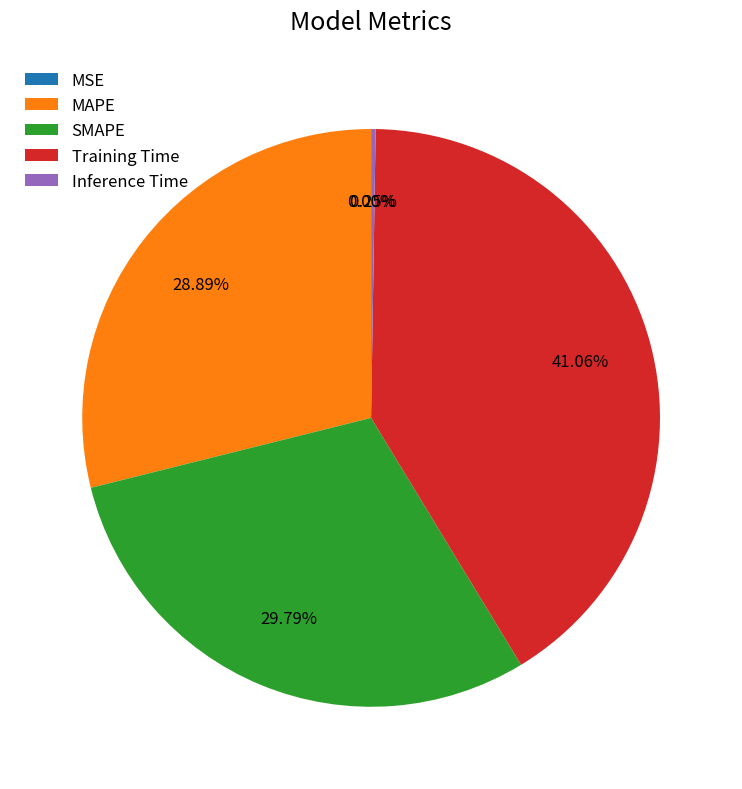

Is there a majority slice in this chart?

No